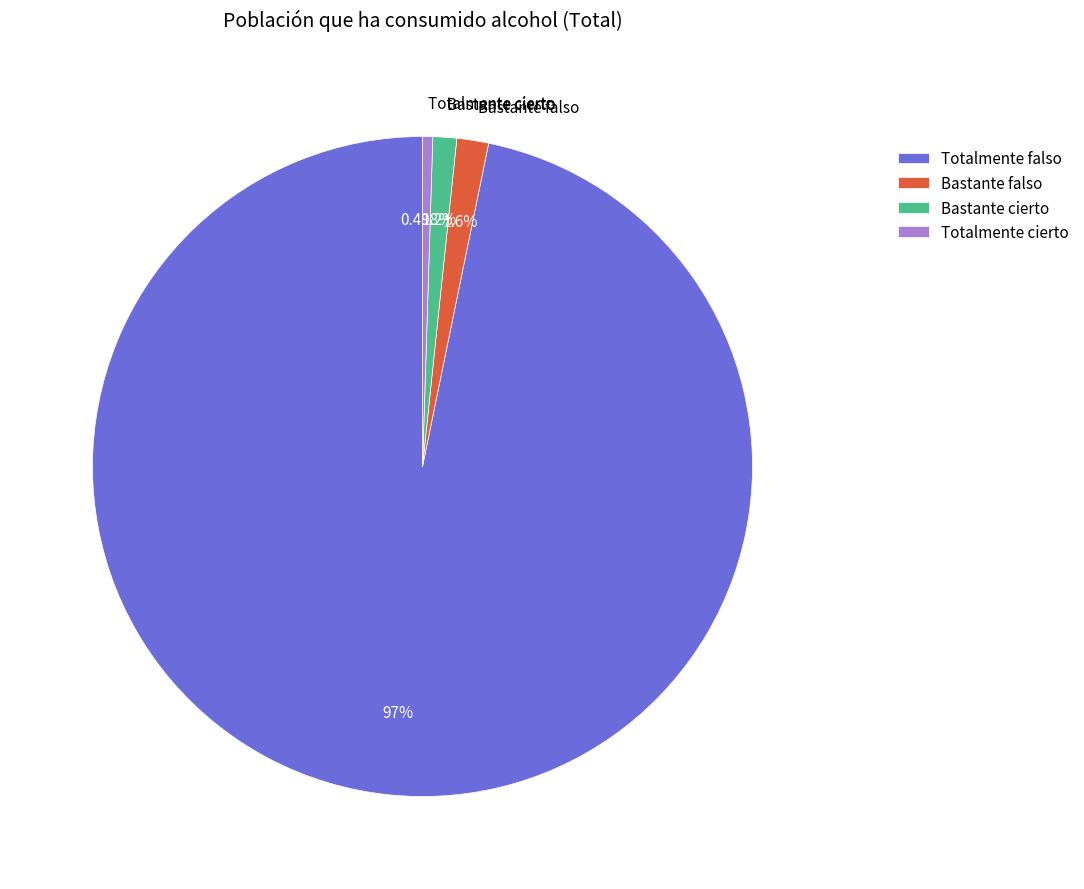

What is the largest slice in the pie chart?

Totalmente falso